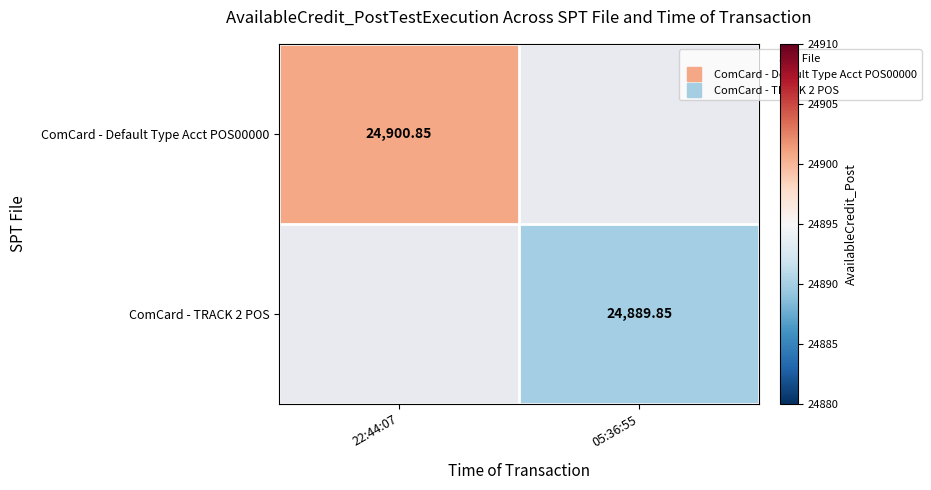

The value of ComCard - TRACK 2 POS at 05:36:55 is 39383.9. True or false?

False